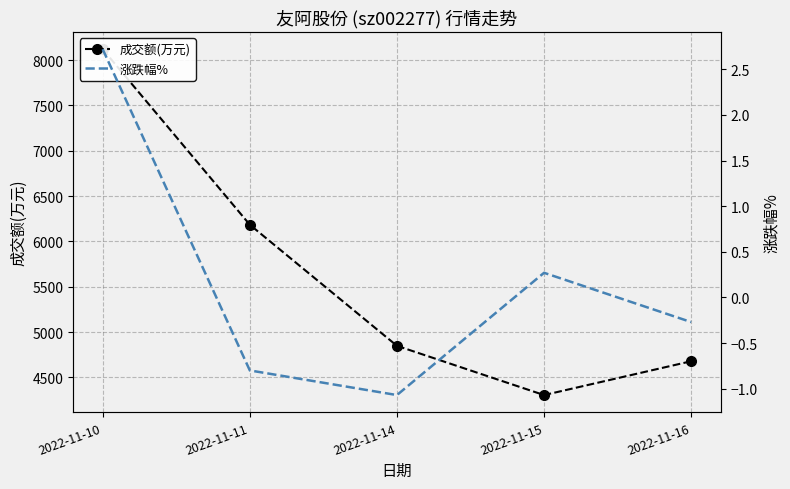

Rank the series by their maximum value, from highest to lowest.

成交额(万元), 涨跌幅%